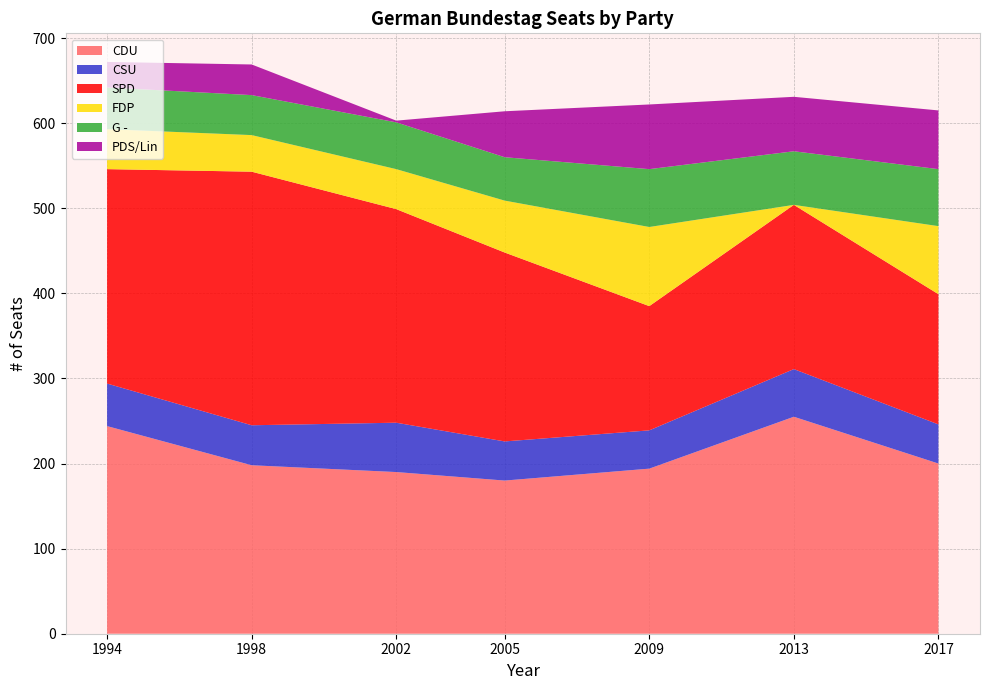

Reading left to right, extract all data points from this chart.

CDU: 1994=244	1998=198	2002=190	2005=180	2009=194	2013=255	2017=200
CSU: 1994=50	1998=47	2002=58	2005=46	2009=45	2013=56	2017=46
SPD: 1994=252	1998=298	2002=251	2005=222	2009=146	2013=193	2017=153
FDP: 1994=47	1998=43	2002=47	2005=61	2009=93	2013=0	2017=80
G -: 1994=49	1998=47	2002=55	2005=51	2009=68	2013=63	2017=67
PDS/Lin: 1994=30	1998=36	2002=2	2005=54	2009=76	2013=64	2017=69